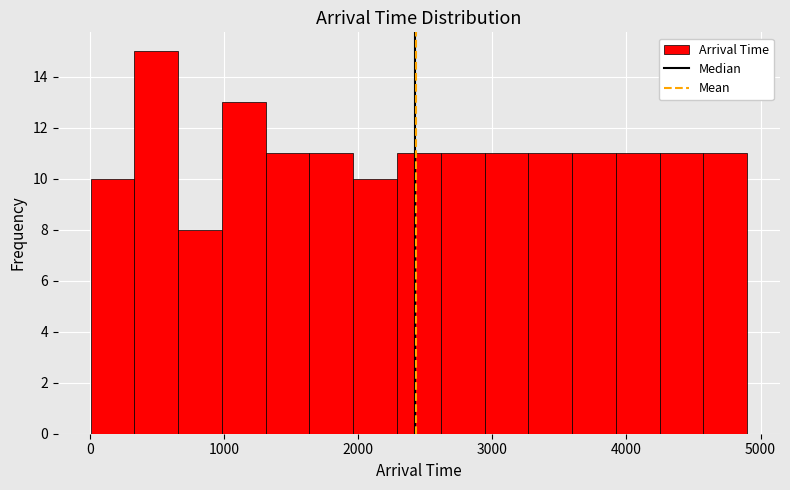

Read against the x-axis, roughly where is the centre of the tallest bar?

500